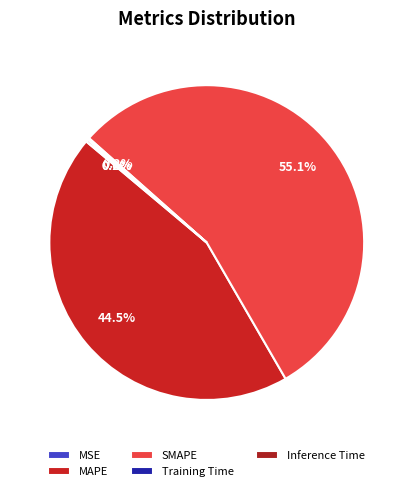

To the nearest percent, what percentage of the pie is SMAPE?

55%